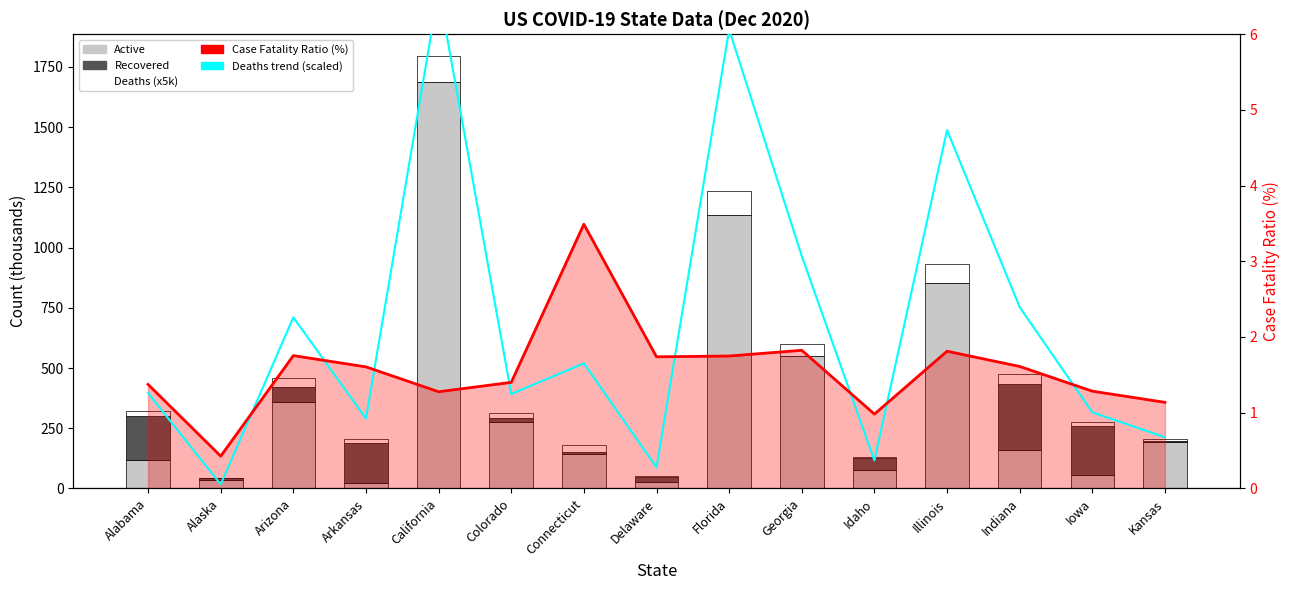

What is the difference between the highest and lowest values at Alaska?

35.1